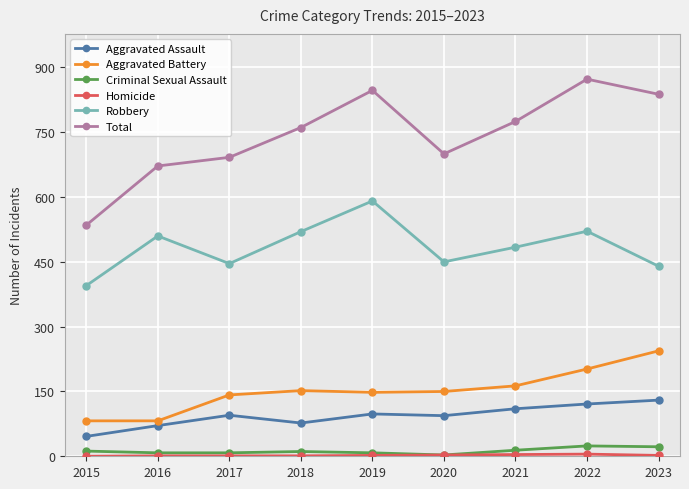

Is it true that Aggravated Battery equals 148 at 2019?

True